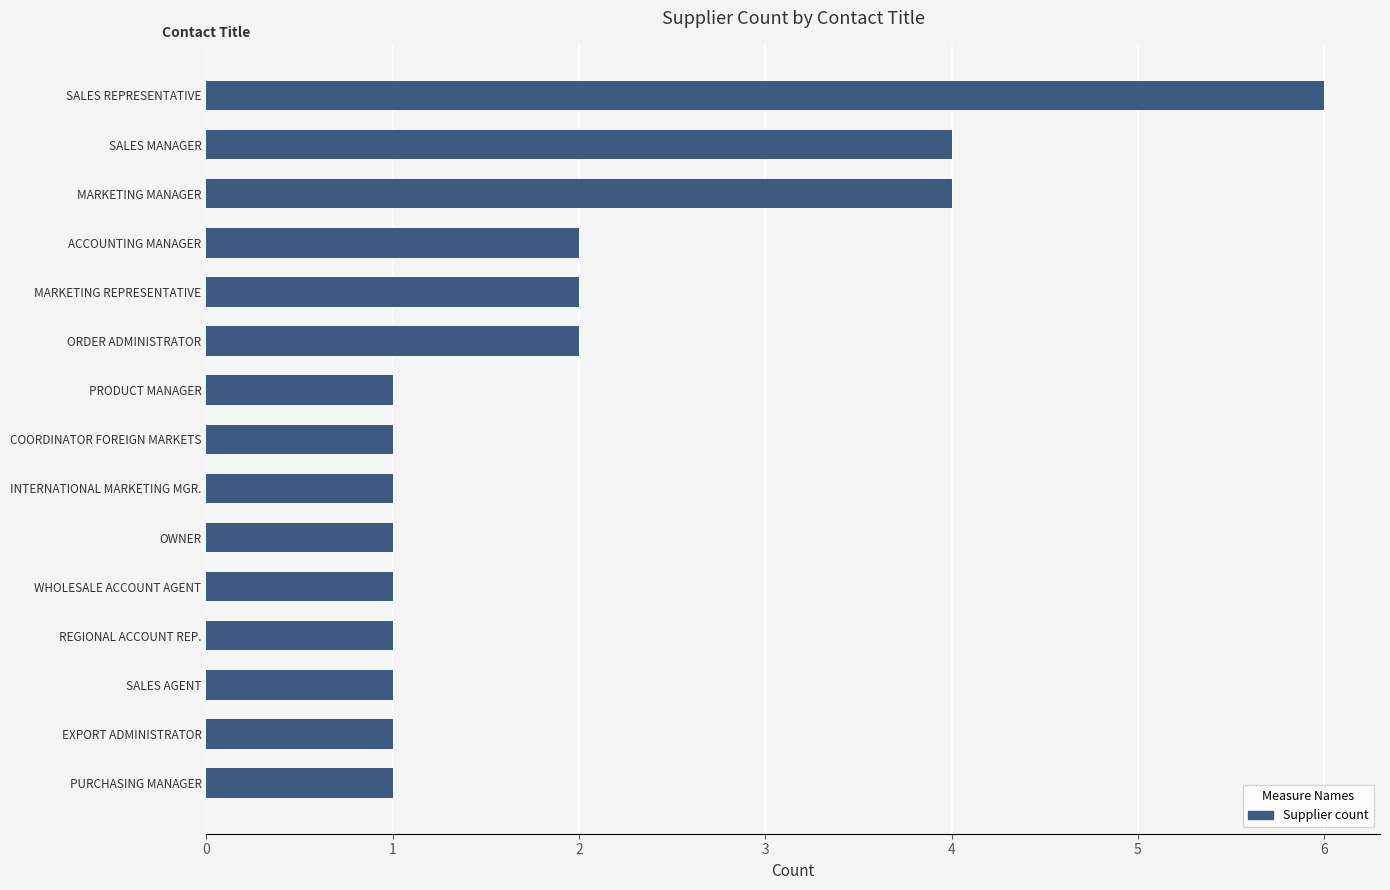

Is it true that the value at EXPORT ADMINISTRATOR is 1?

True